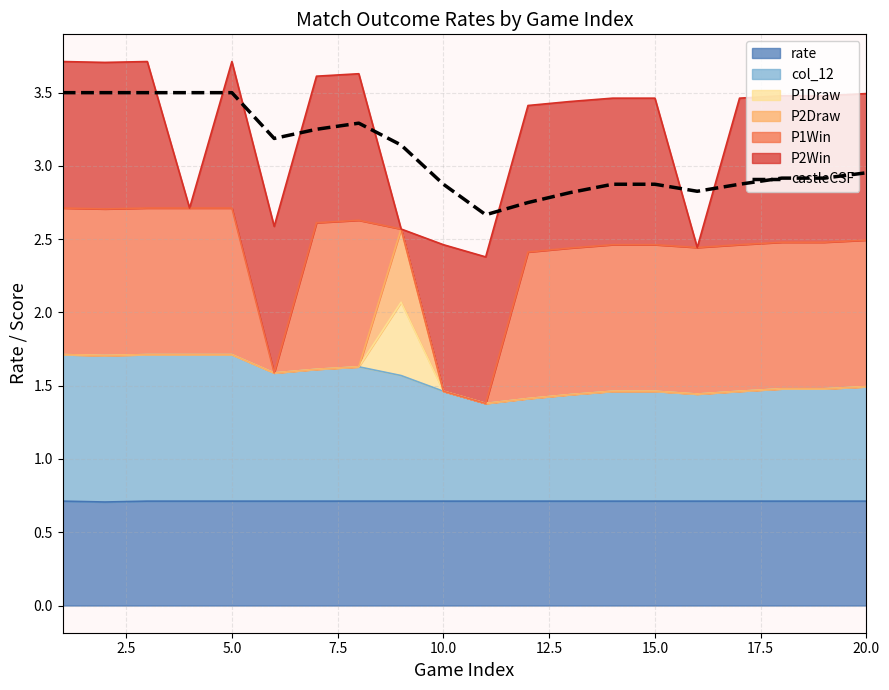

What value does the data have at 2.5?

3.5